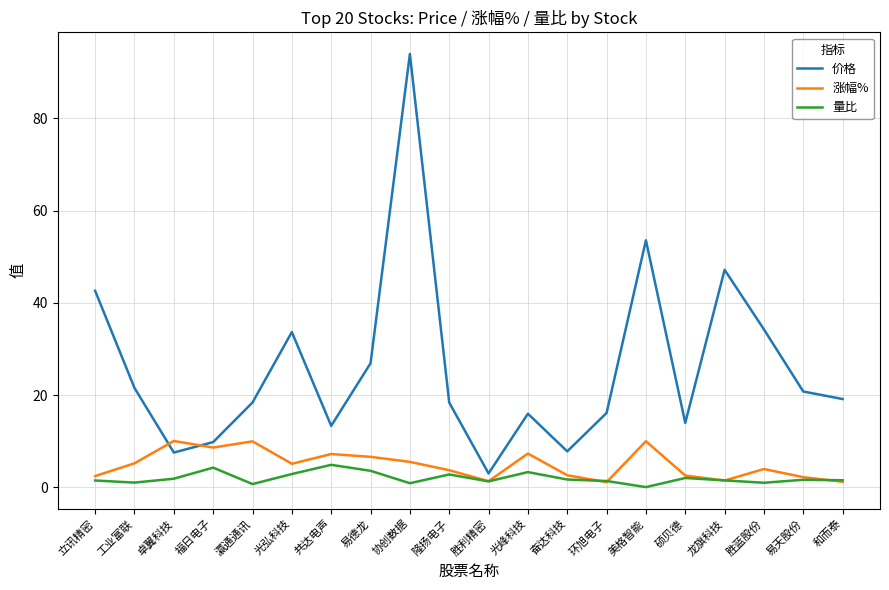

Does the chart display data point markers on the line(s)?

No